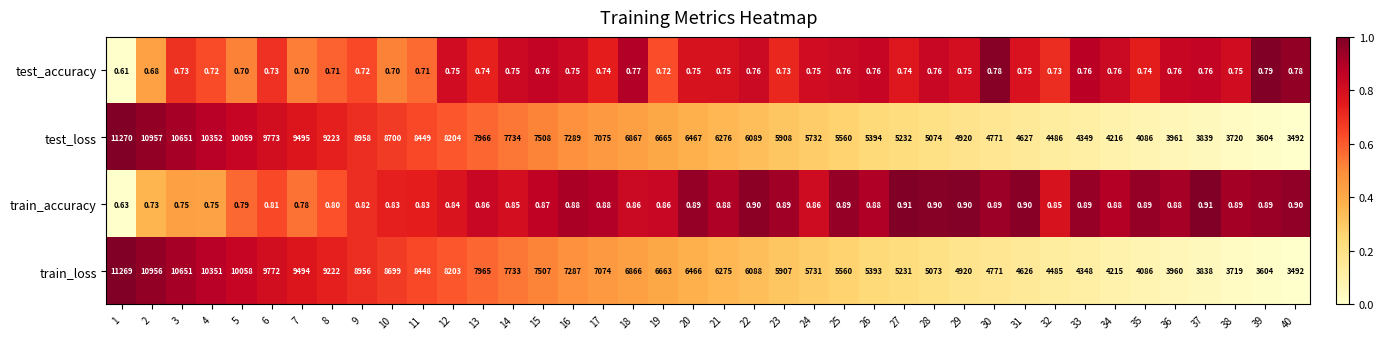

Which label corresponds to the smallest value in the chart?

1